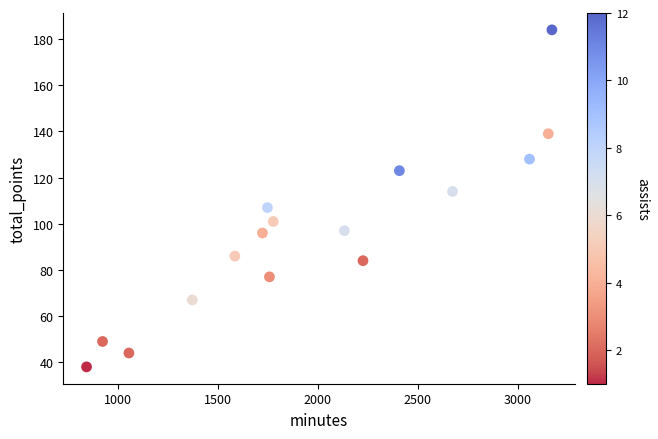

What is the range of Y values (max minus min)?

146